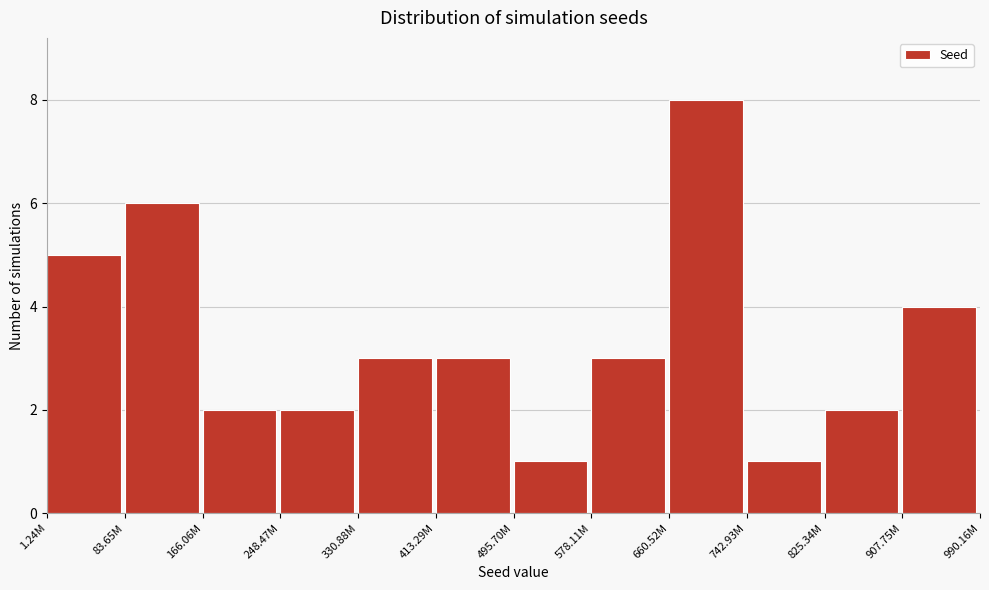

Reading right to left, list all the values displayed in this chart.

4	2	1	8	3	1	3	3	2	2	6	5